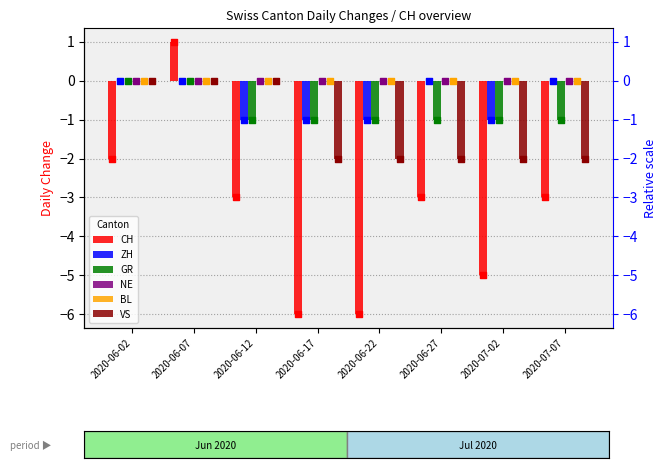

Is the value of ZH at 2020-07-07 greater than the value of GR at 2020-06-17?

Yes